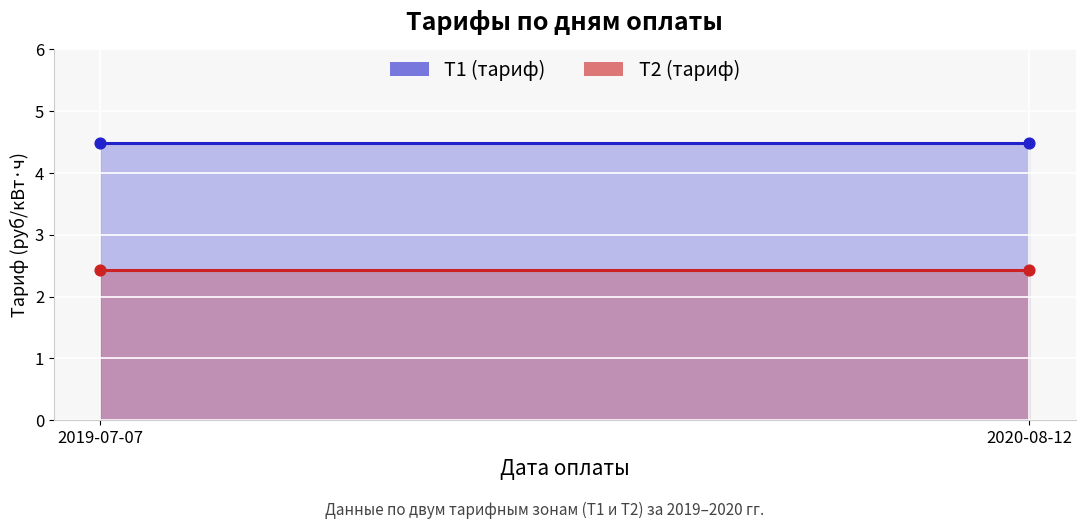

What is the total value across all series at 2020-08-12?

6.9